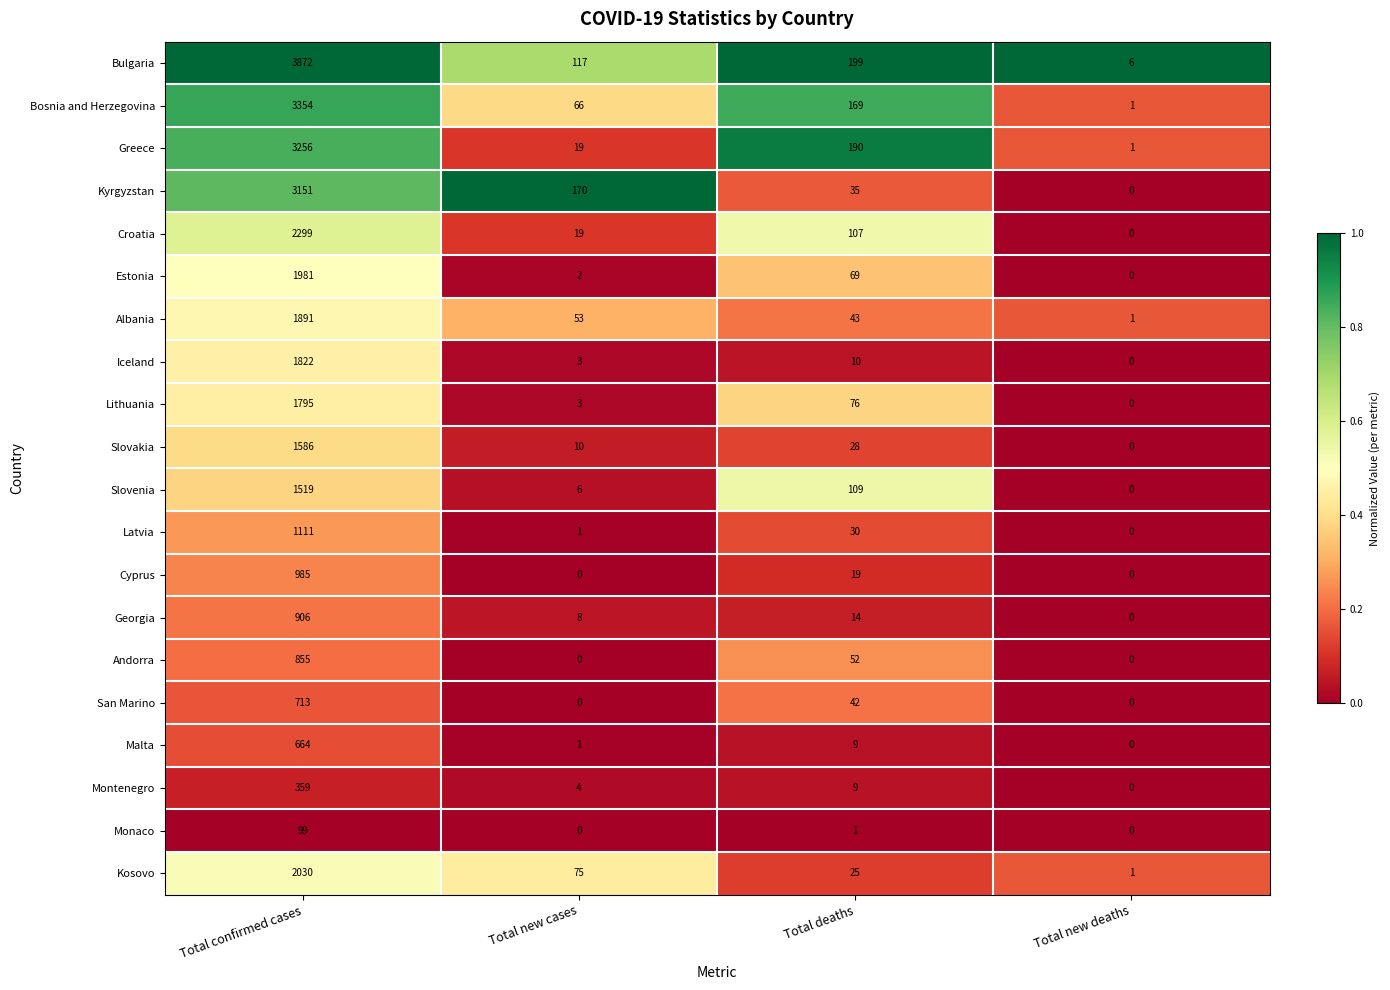

The Andorra series shows 338 at Total new cases. True or false?

False